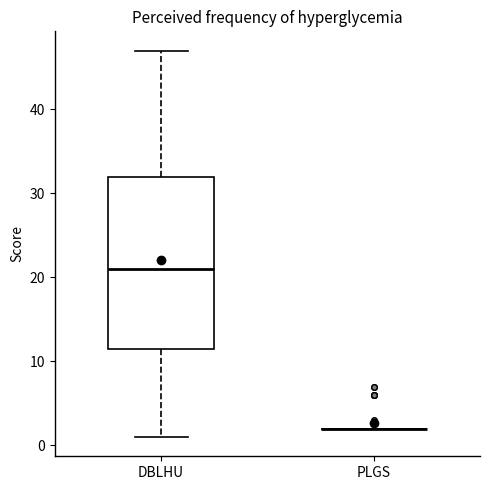

Where is the upper edge of the box for DBLHU on the y-axis? The values are not printed on the chart, so give them approximately, as read against the axis.

32